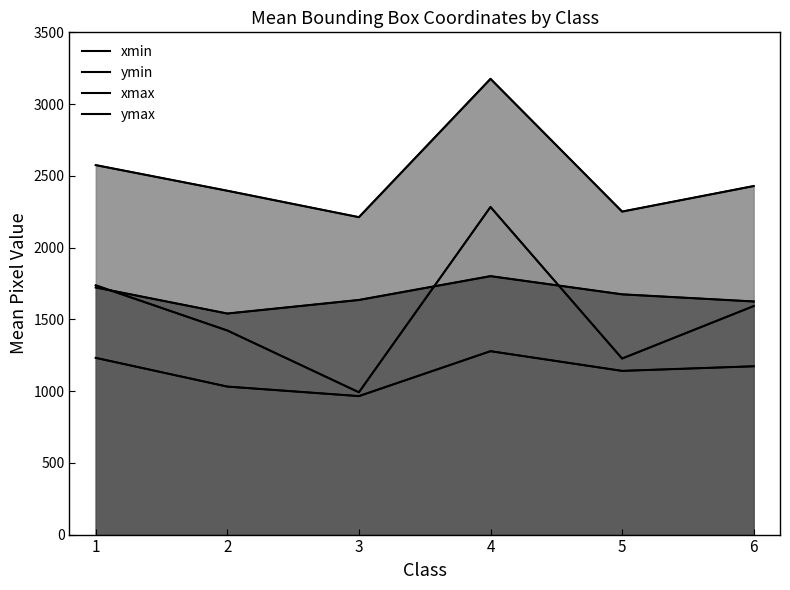

What is the difference between the ymin values at 4 and 2?

246.7